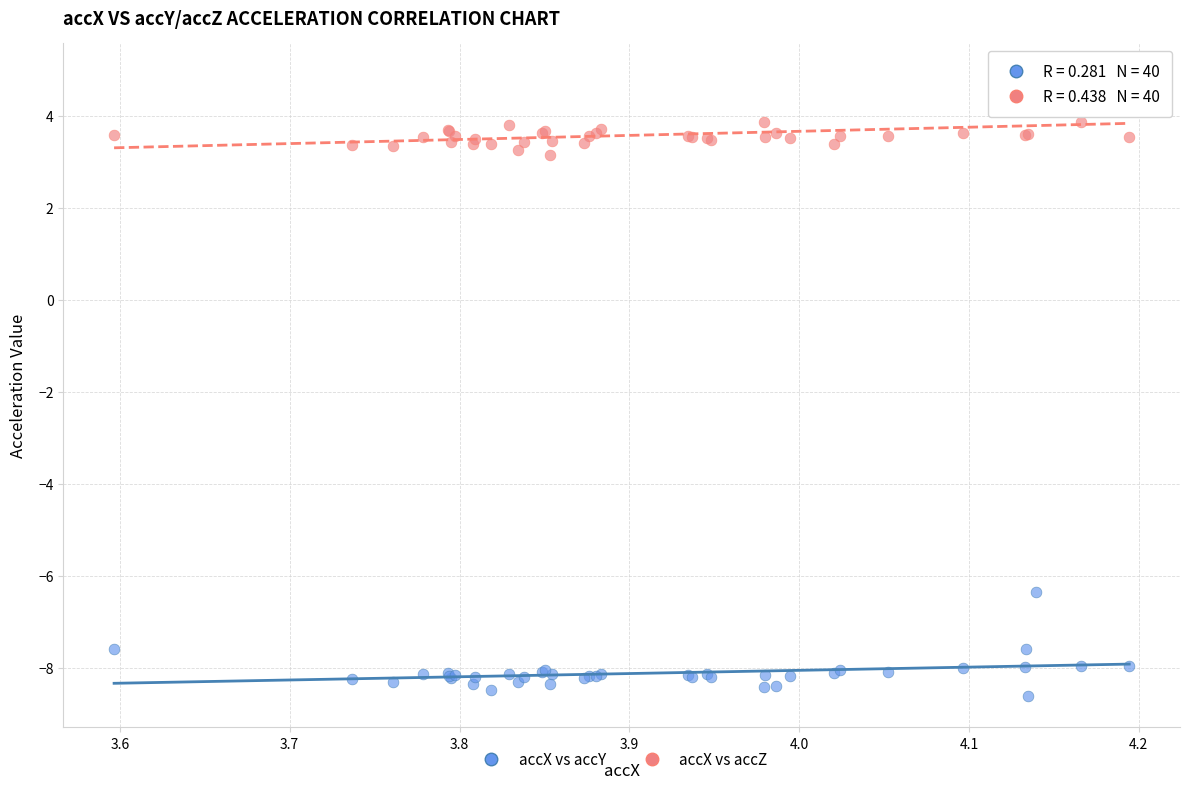

Which series contains the highest Y value?

accX vs accZ